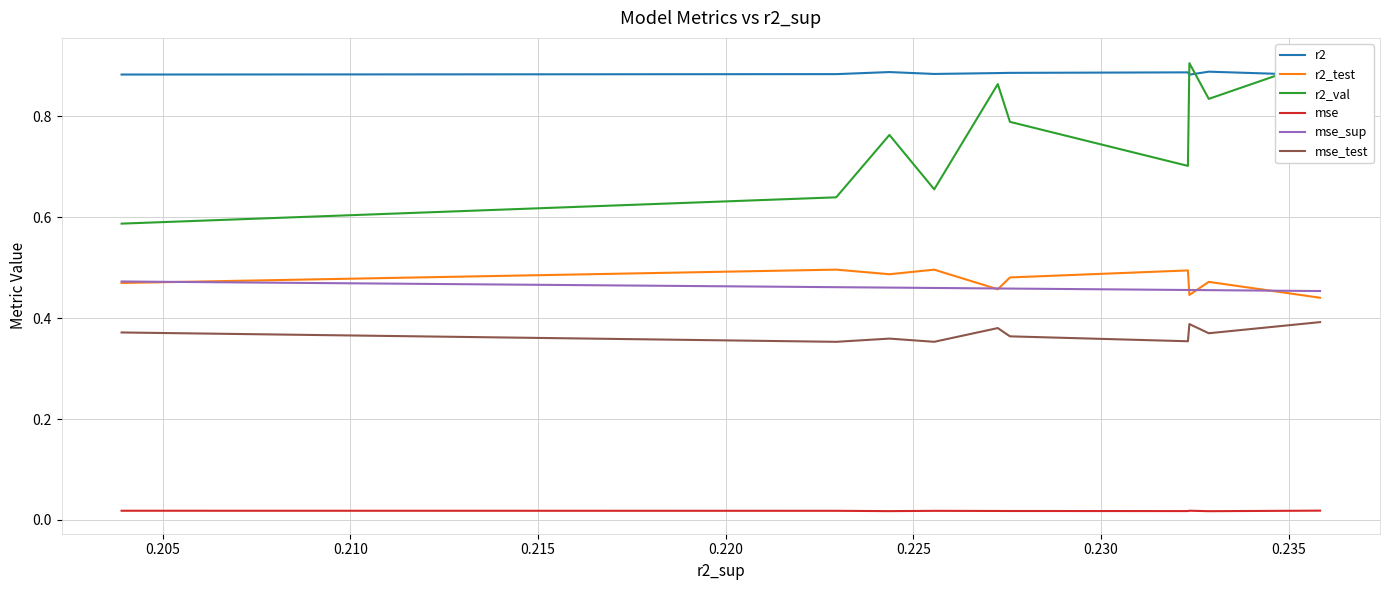

How many mse values are between 0 and 1?

10